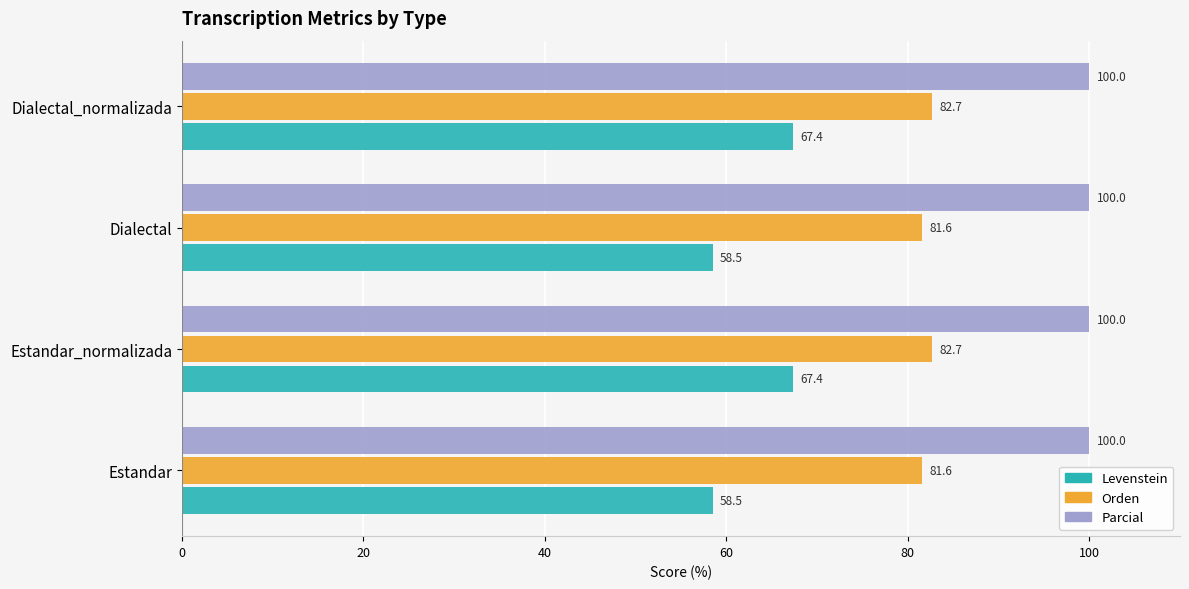

List the series in order of their peak value, lowest first.

Levenstein, Orden, Parcial